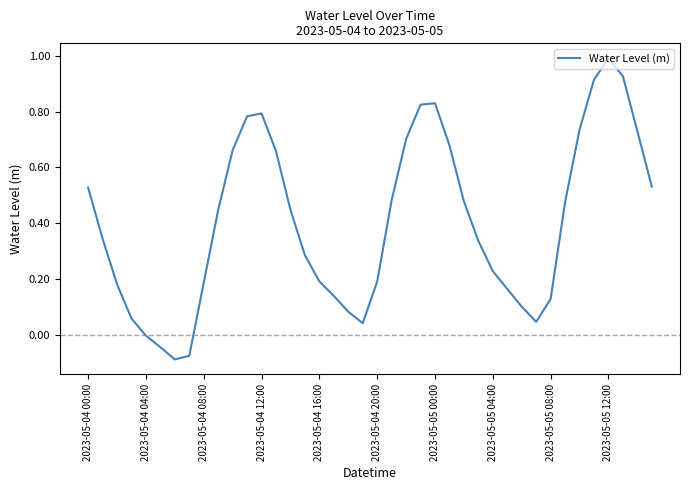

What is the maximum value shown in the chart?

1.0